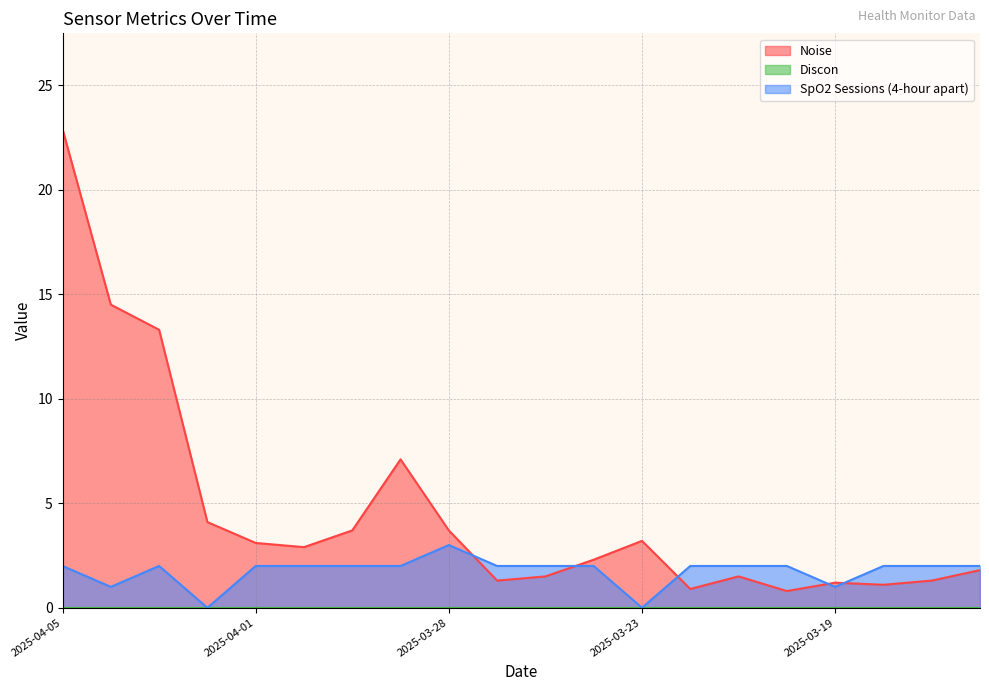

At how many categories does at least one series exceed 22?

1